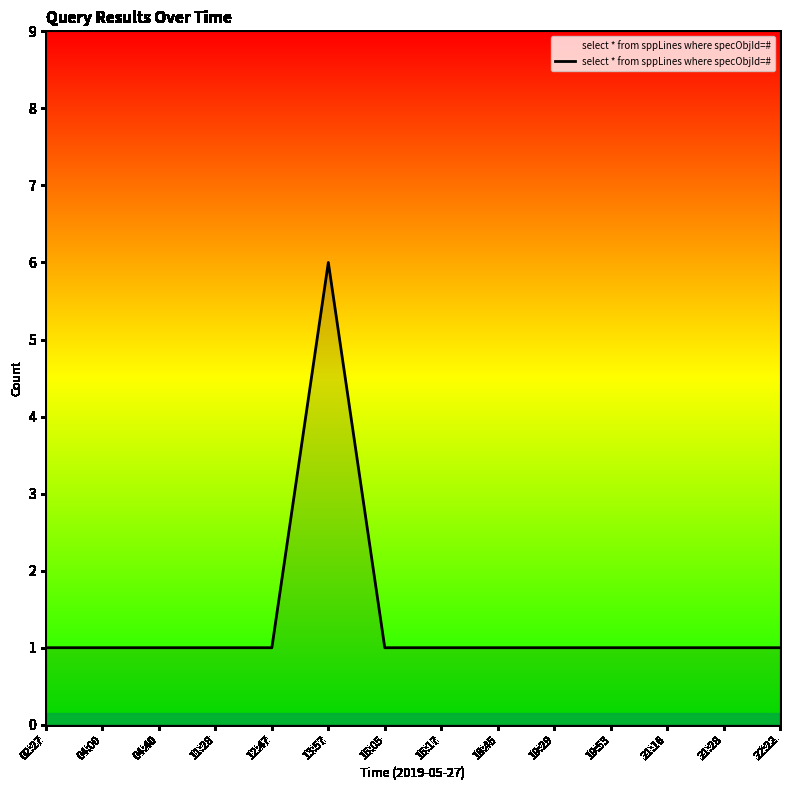

What is the sum of all values?

19